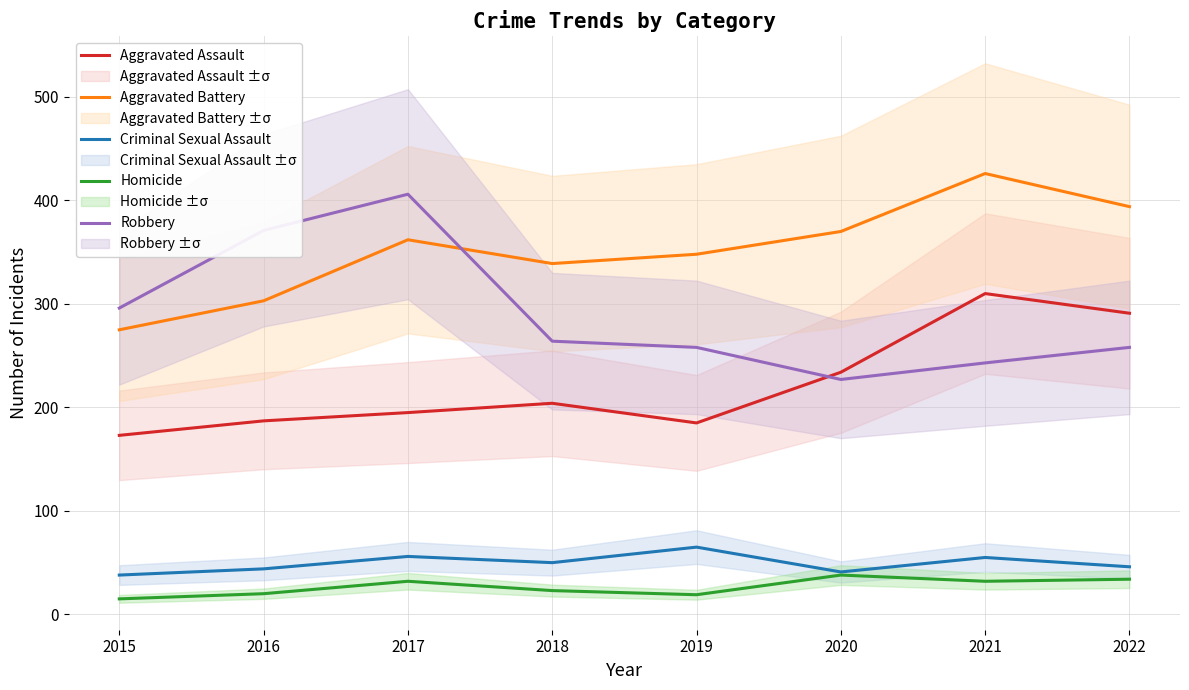

True or false: Criminal Sexual Assault and Robbery cross at least once.

False